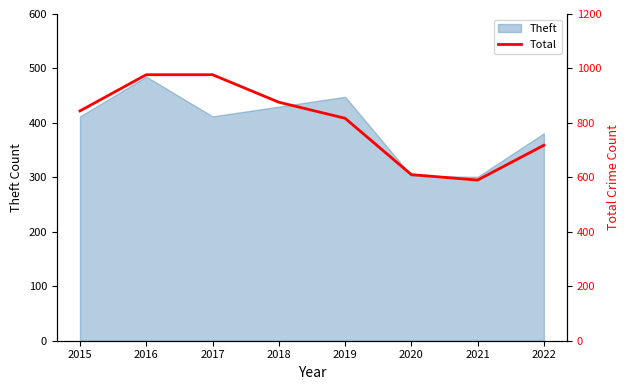

How many values are below 844?

4